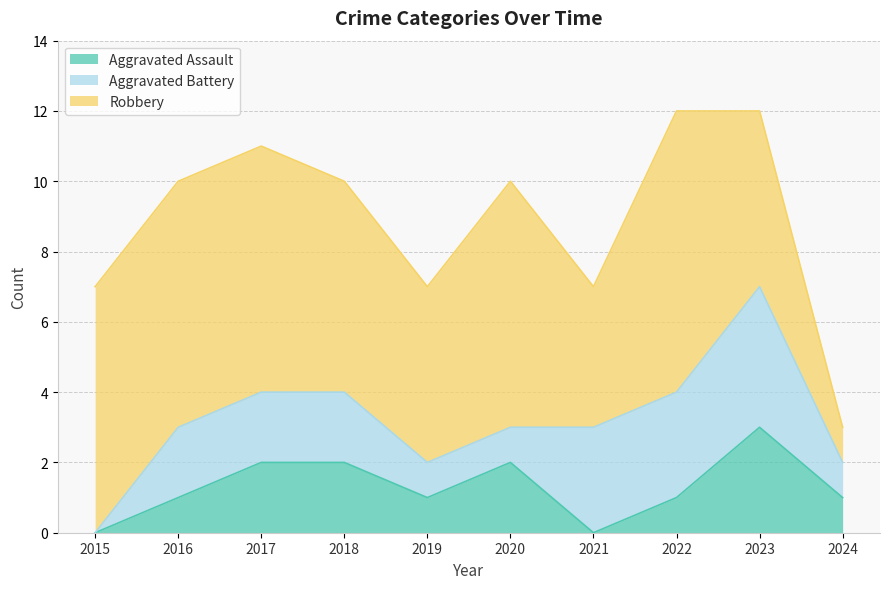

What is the difference between the maximum and minimum values in the Robbery series?

7